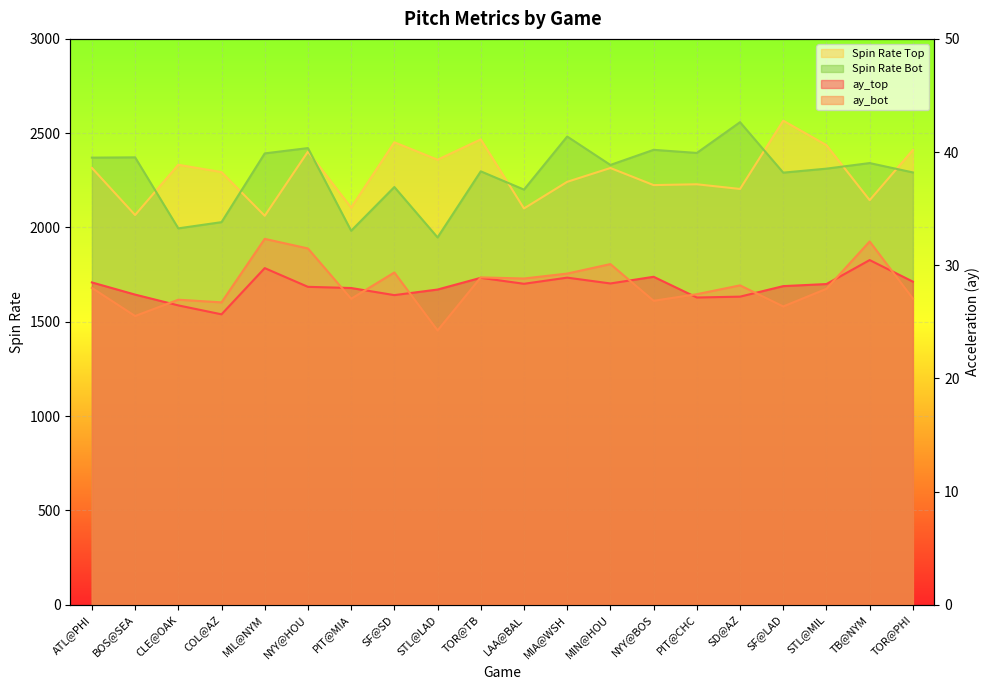

Between NYY@HOU and BOS@SEA, which is larger?

NYY@HOU